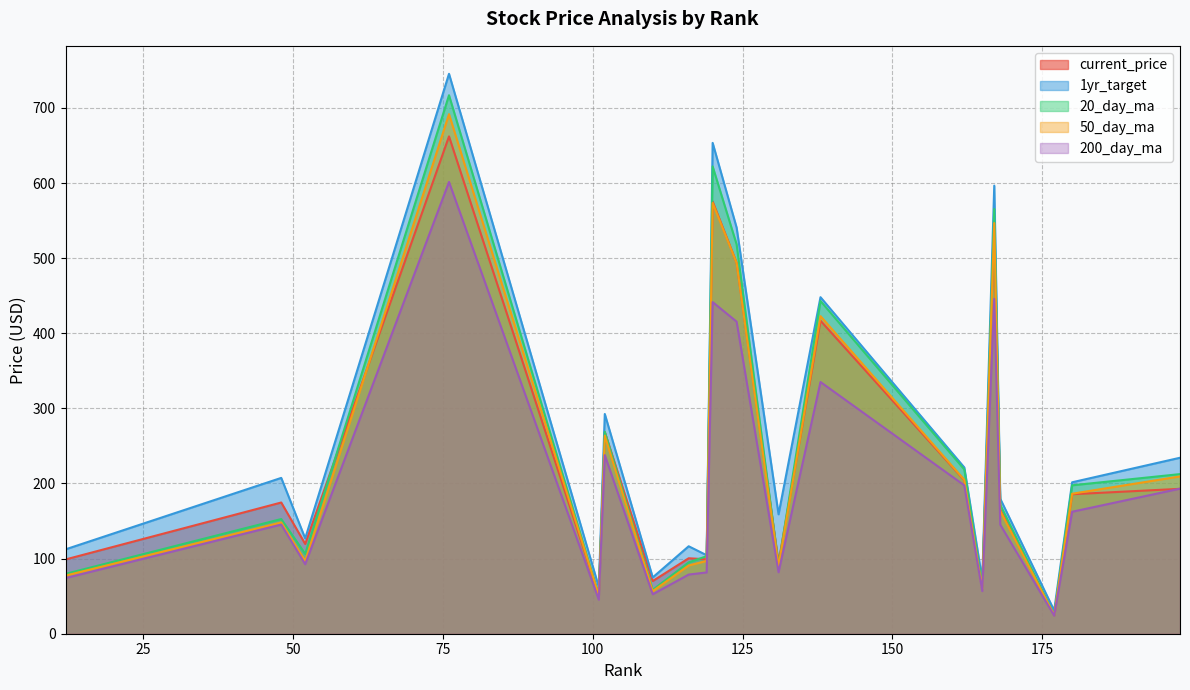

How many values in the current_price series exceed 174?

10